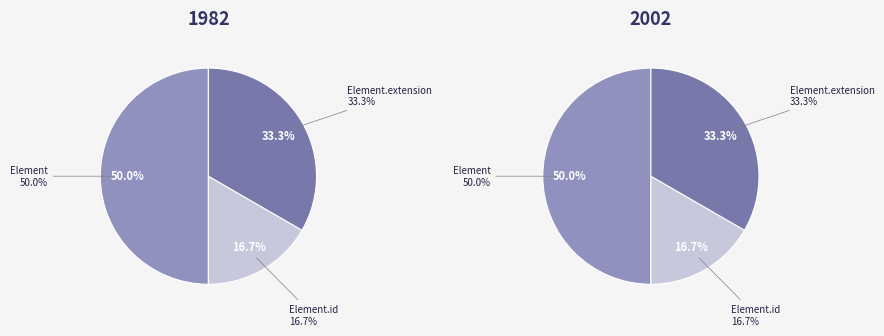

Rank the series at Element from lowest to highest value.

1982, 2002